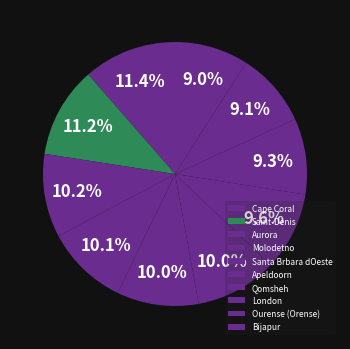

To the nearest percent, what portion does Molodetno represent?

10%